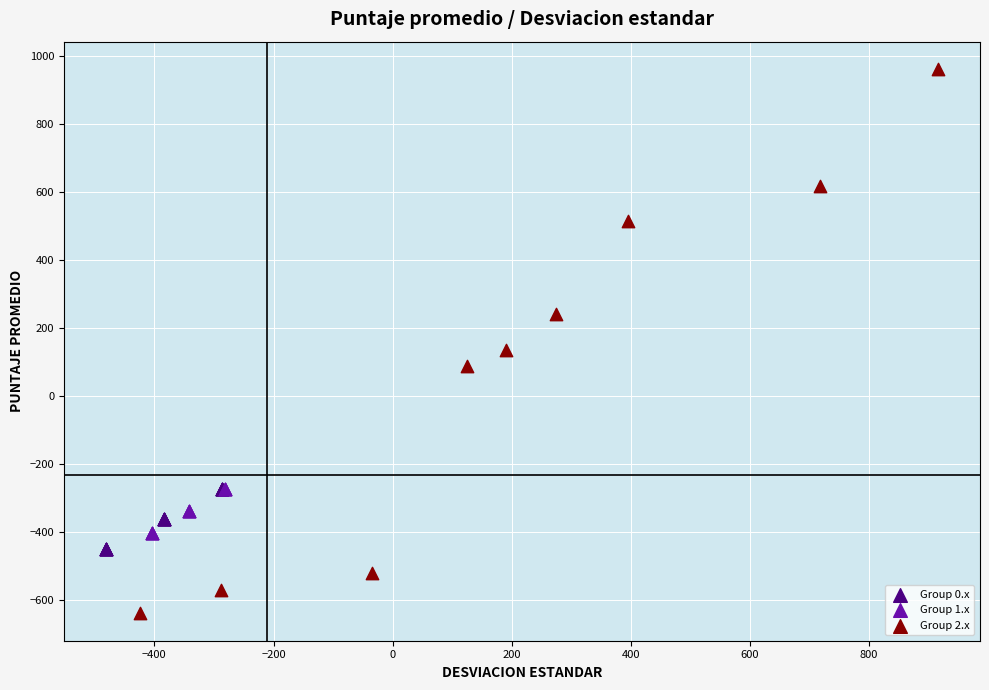

Which series contains the lowest Y value?

Group 2.x